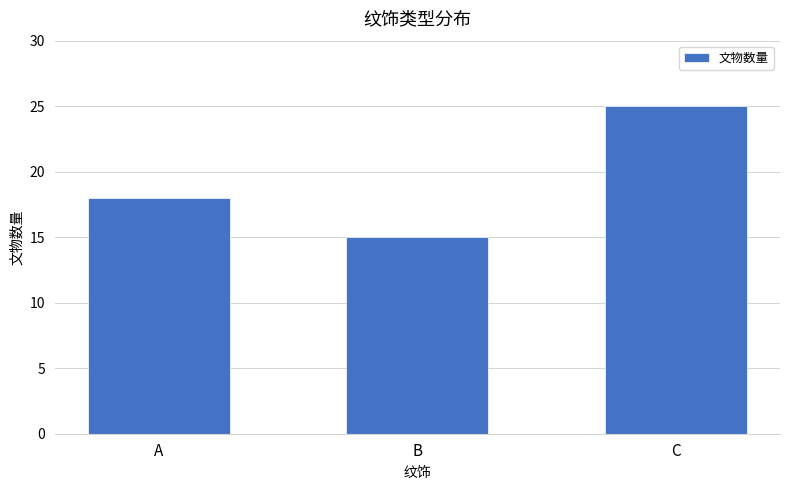

At which category does the chart reach its peak across all series?

C